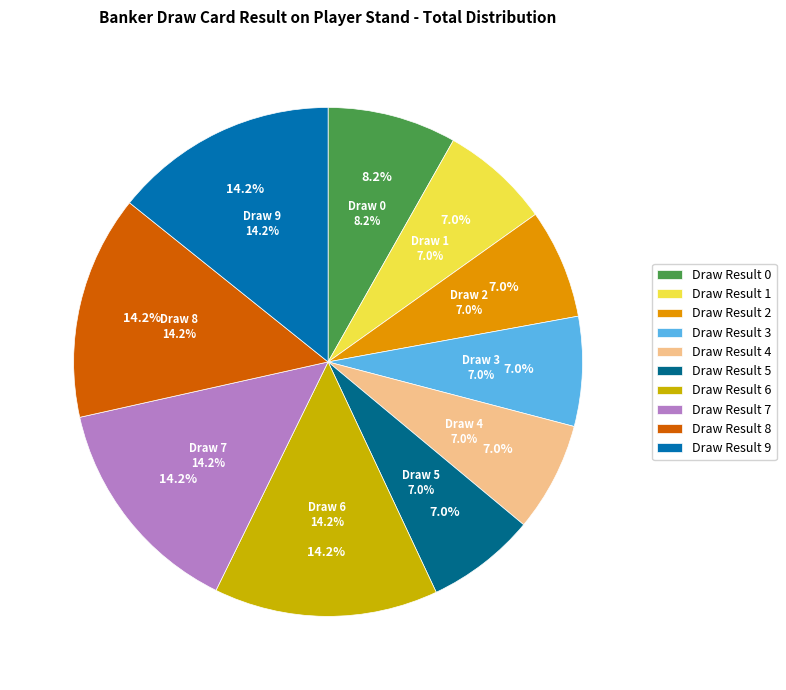

Count the number of slices in the pie.

10